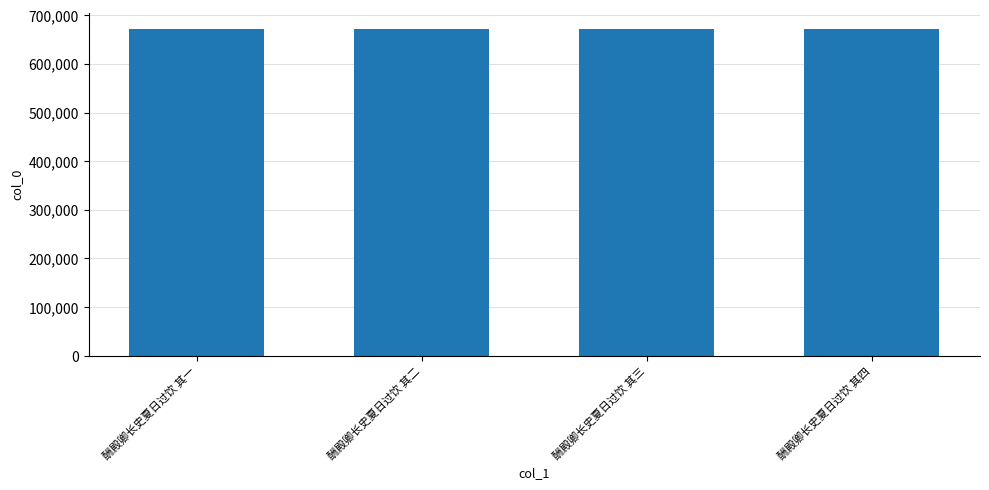

Are the bars grouped side by side (vs. stacked)?

No